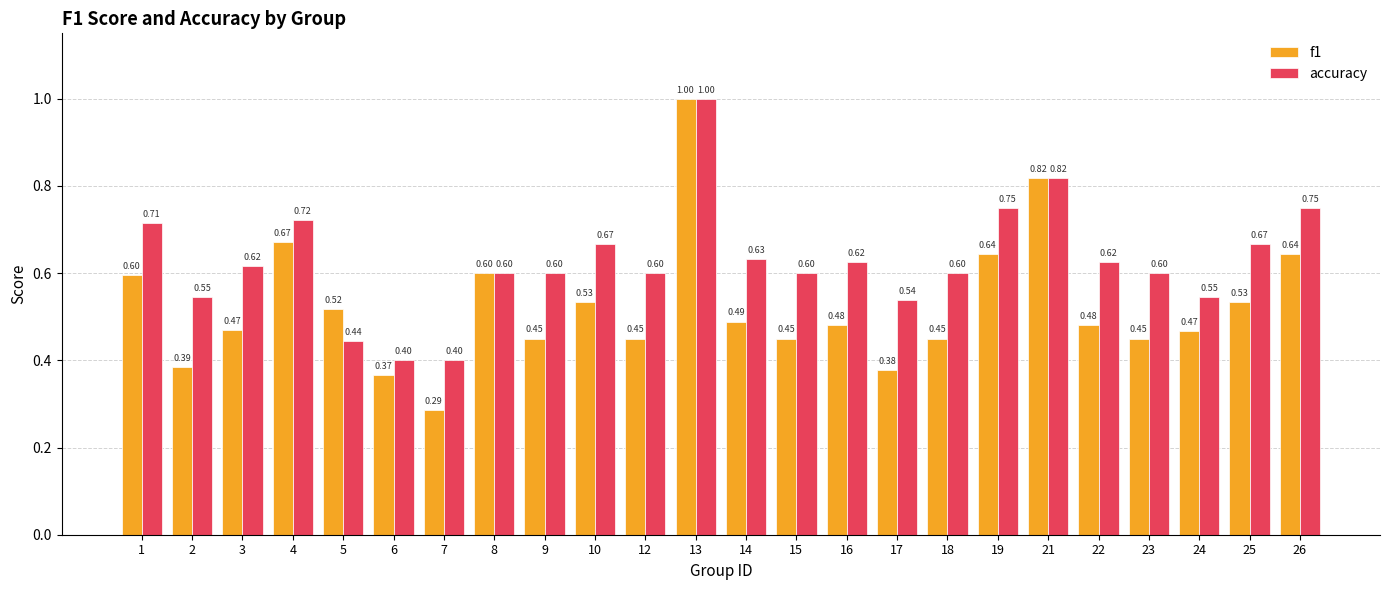

Is the value of accuracy at 3 greater than the value of f1 at 5?

Yes